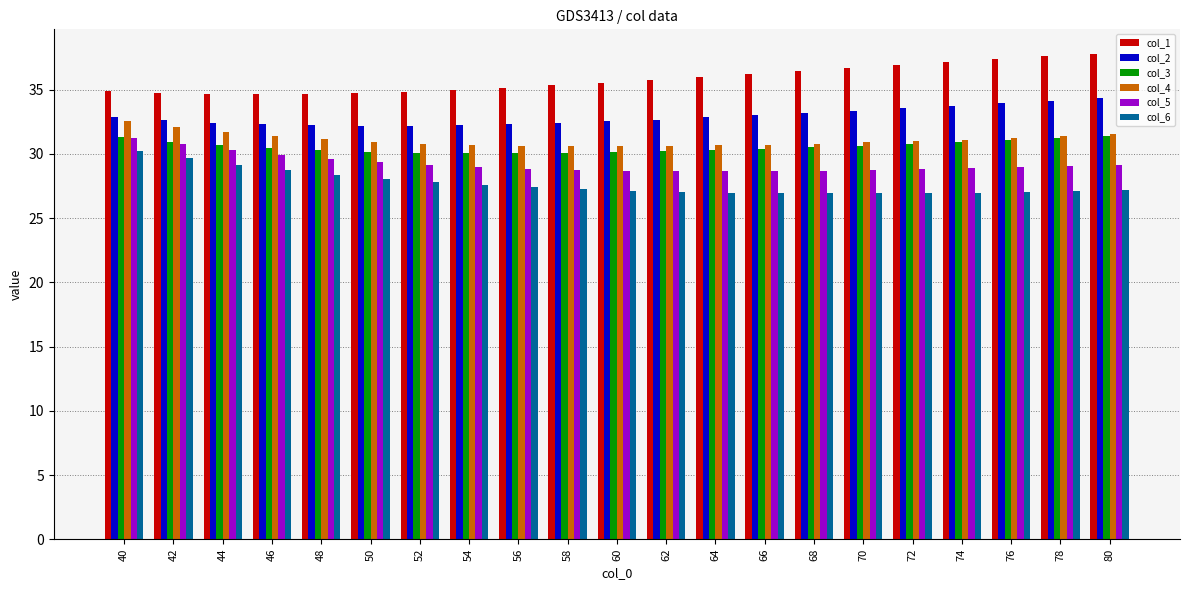

What is the difference between the highest and lowest values at 50?

6.7